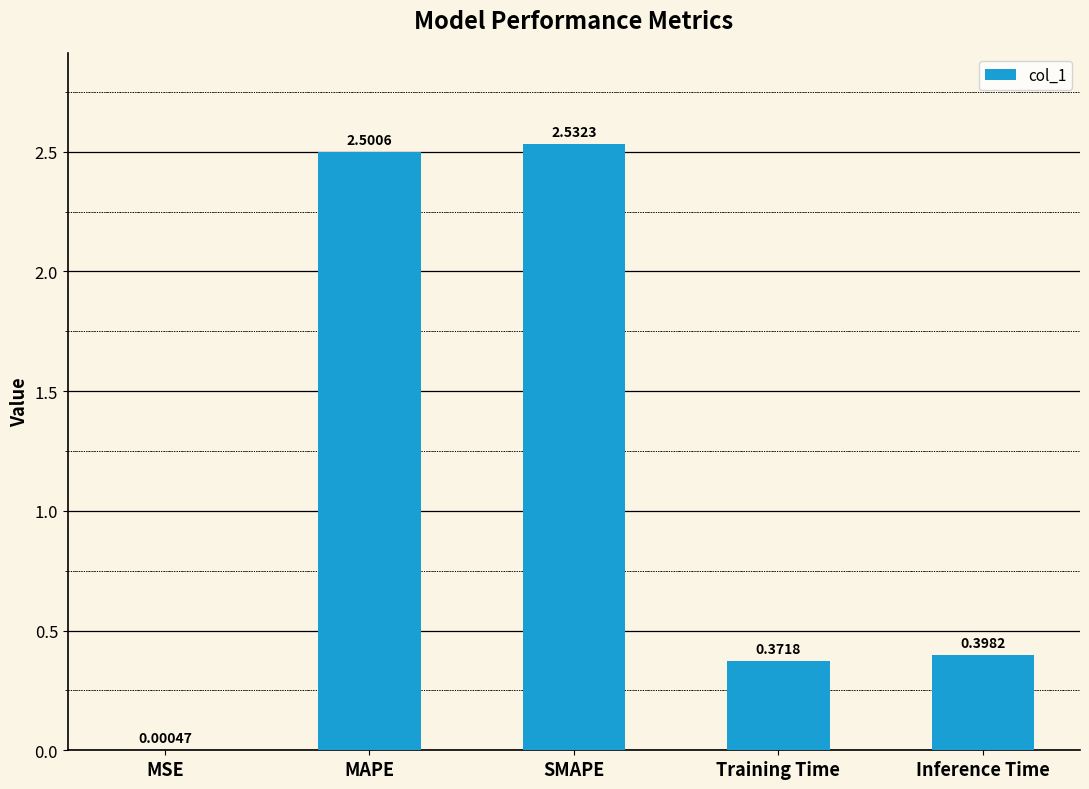

Is it true that the value at SMAPE is 0.8?

False